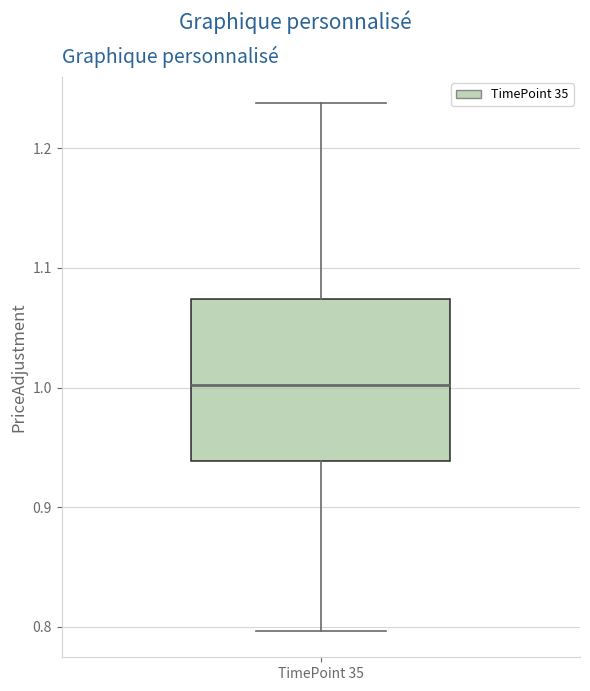

Transcribe this box plot: give where the median line is, the range the box spans, and where the two whiskers end, as read against the y-axis. The values are not printed on the chart, so give them approximately, as read against the axis.

median 1.00, box 0.94 to 1.07, whiskers 0.80 to 1.24